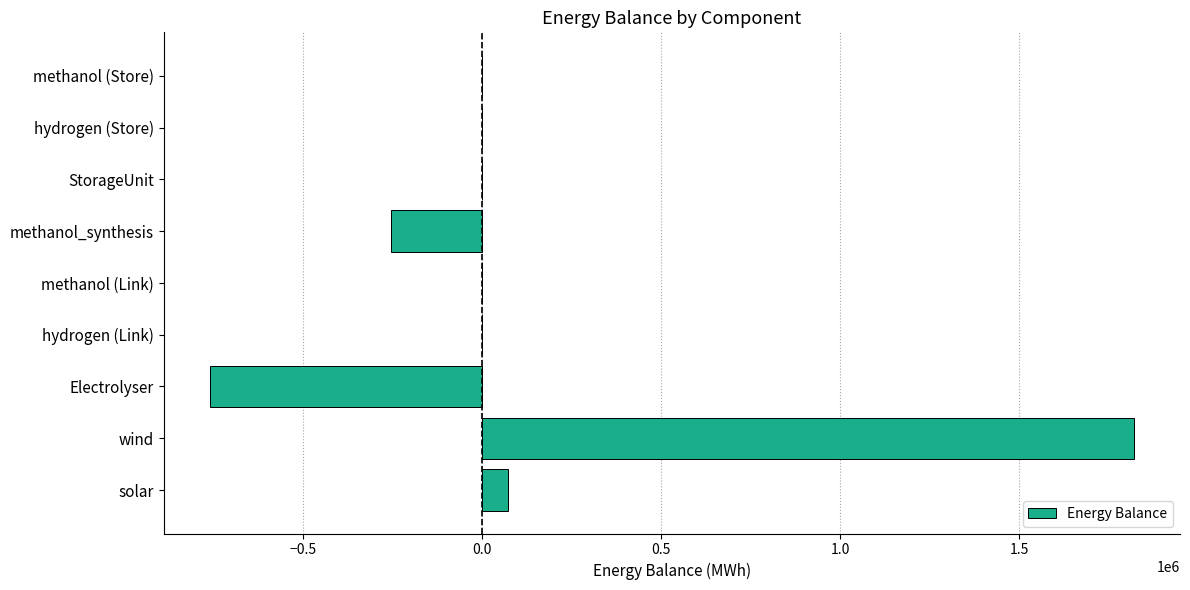

Between Electrolyser and methanol_synthesis, which is larger?

methanol_synthesis